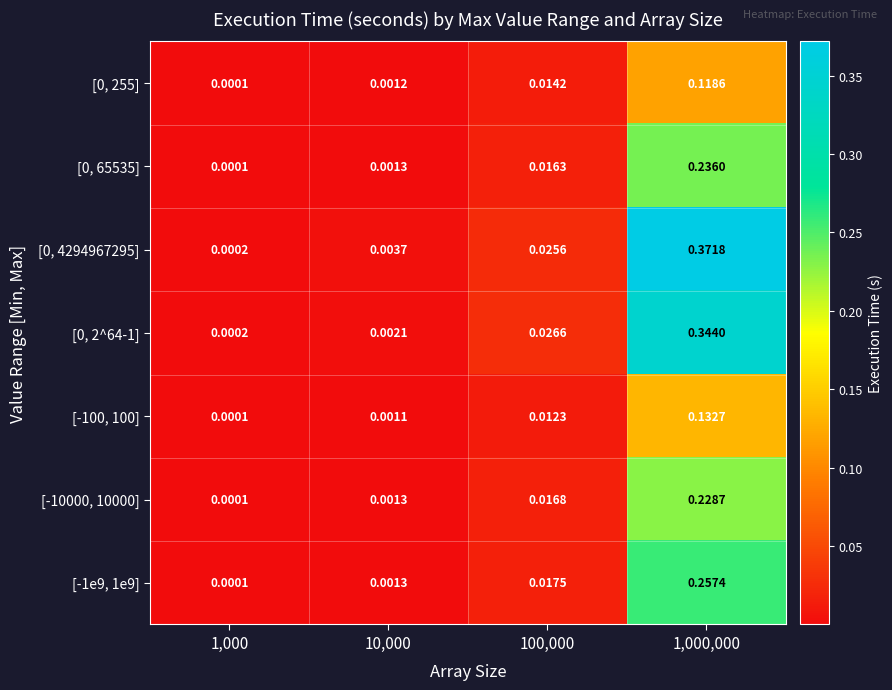

Is the value of [-100, 100] at 10,000 greater than the value of [-10000, 10000] at 1,000?

Yes